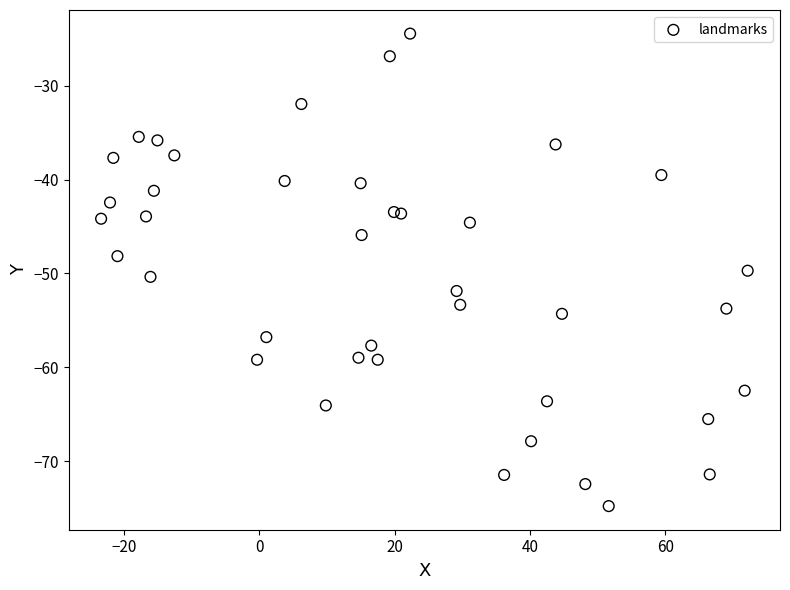

What is the range of Y values (max minus min)?

50.3